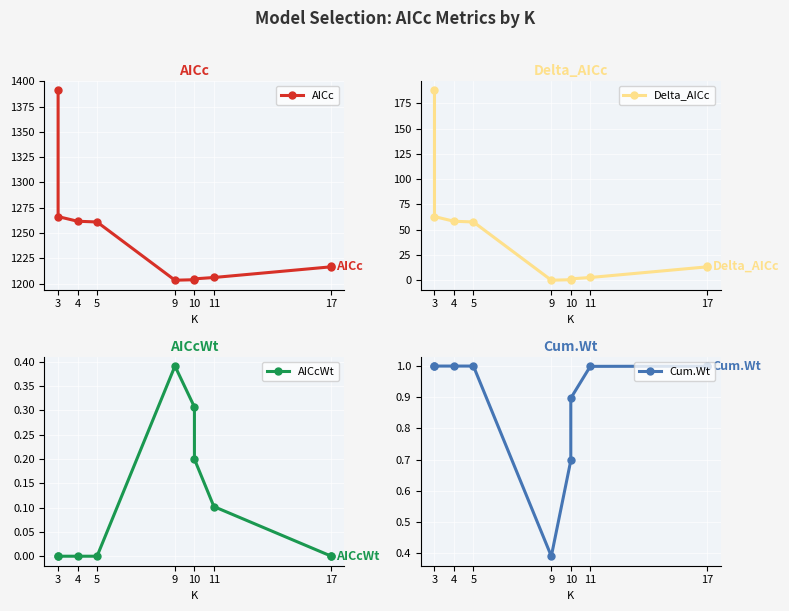

True or false: Cum.Wt and AICcWt cross at least once.

False